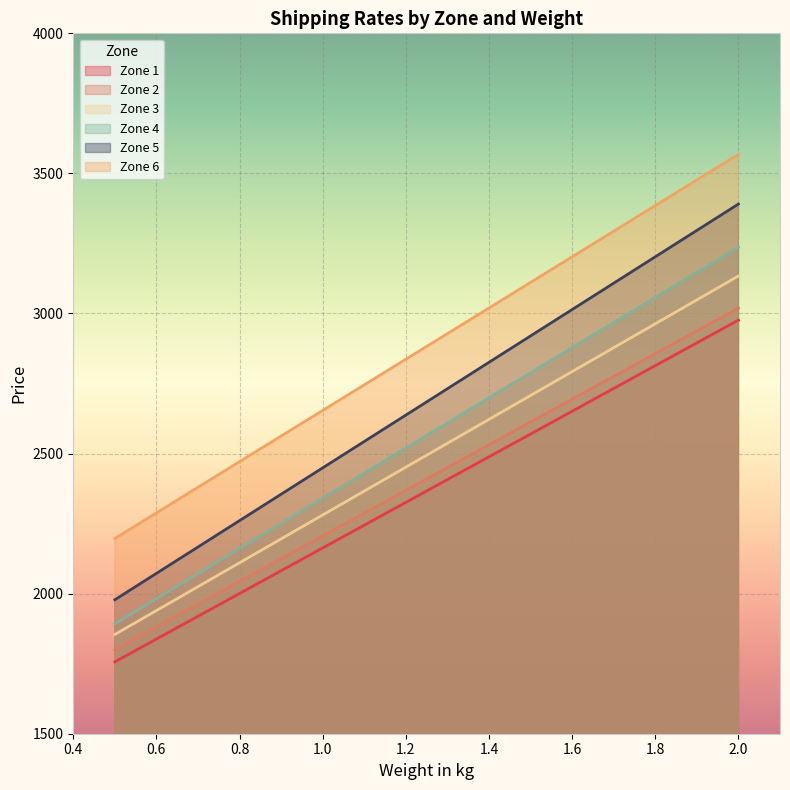

True or false: Zone 2 and Zone 5 cross at least once.

False